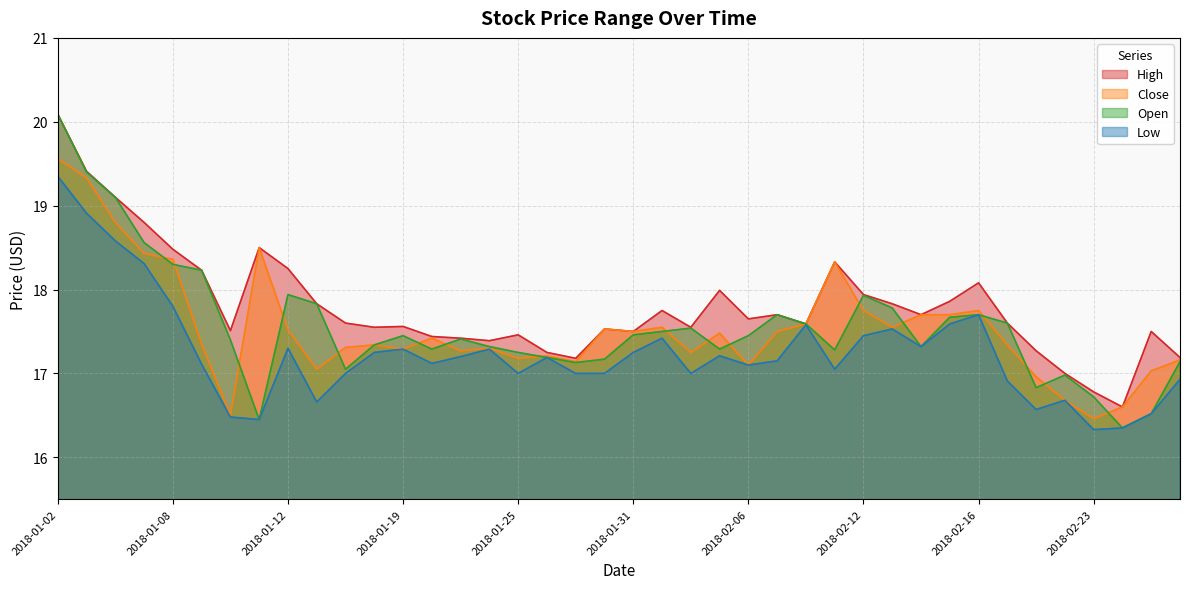

True or false: Open and High cross at least once.

False